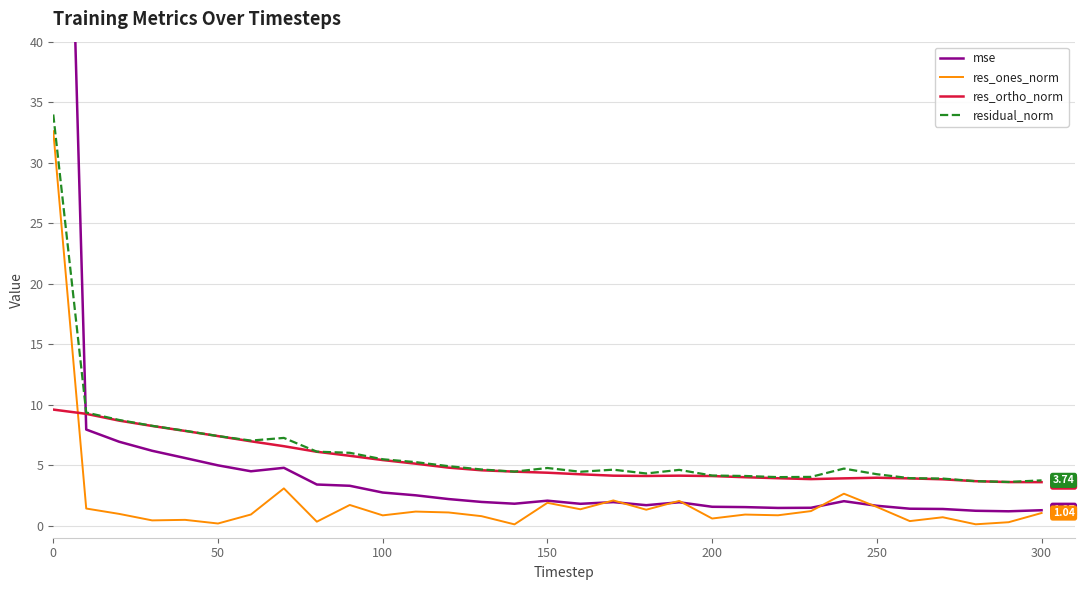

What is the minimum value for res_ortho_norm?

3.6